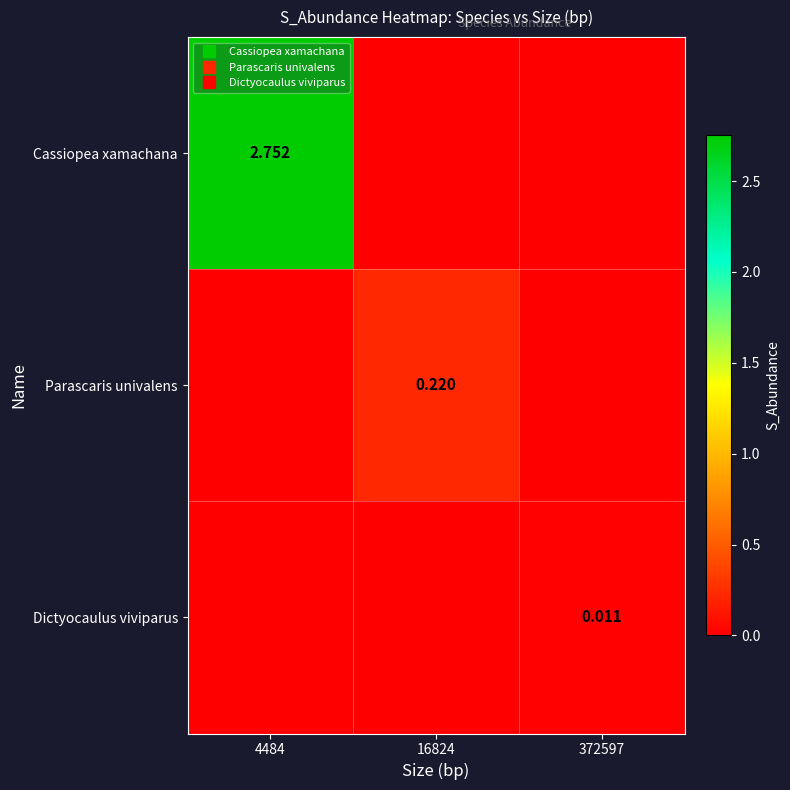

Is it true that Dictyocaulus viviparus equals -0.0 at 4484?

False